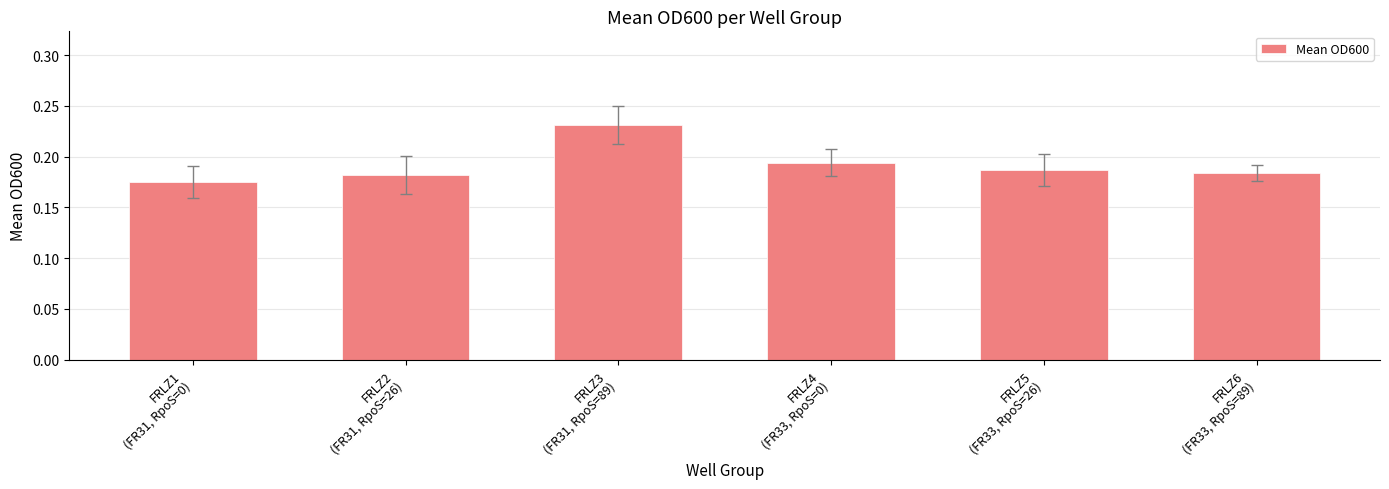

At which category does the chart reach its minimum across all series?

FRLZ1
(FR31, RpoS=0)